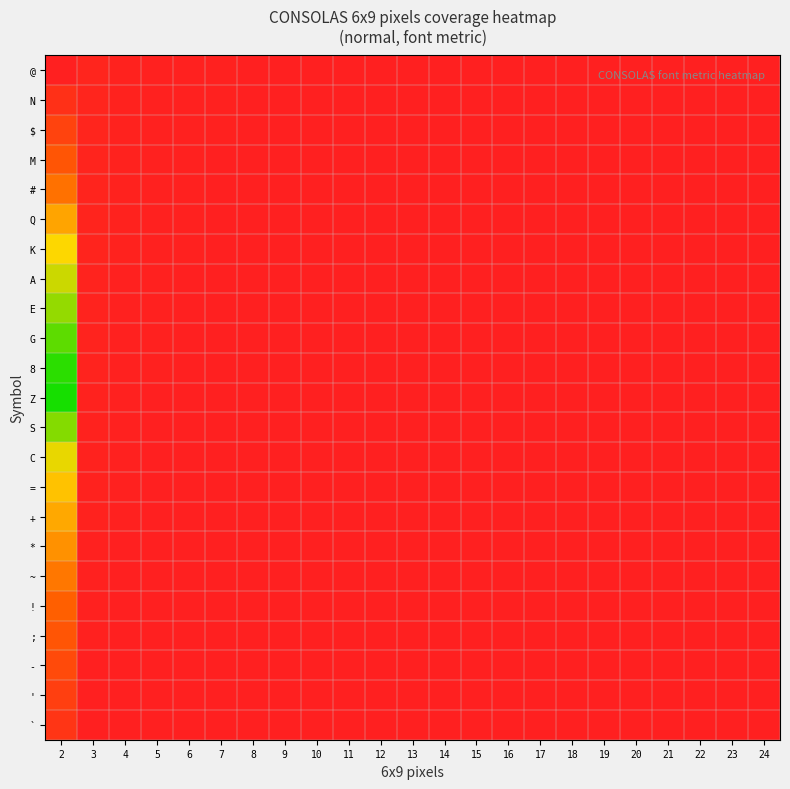

Which category has the highest value across all series?

2